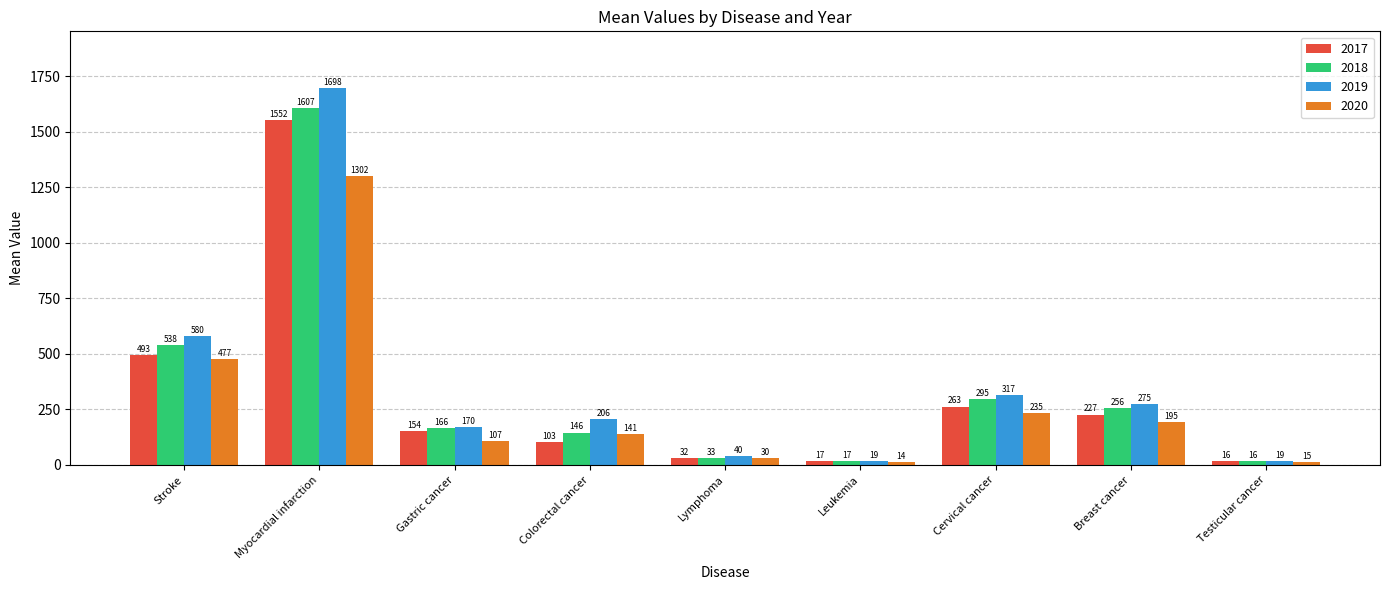

Is the value of 2019 at Colorectal cancer greater than the value of 2017 at Myocardial infarction?

No